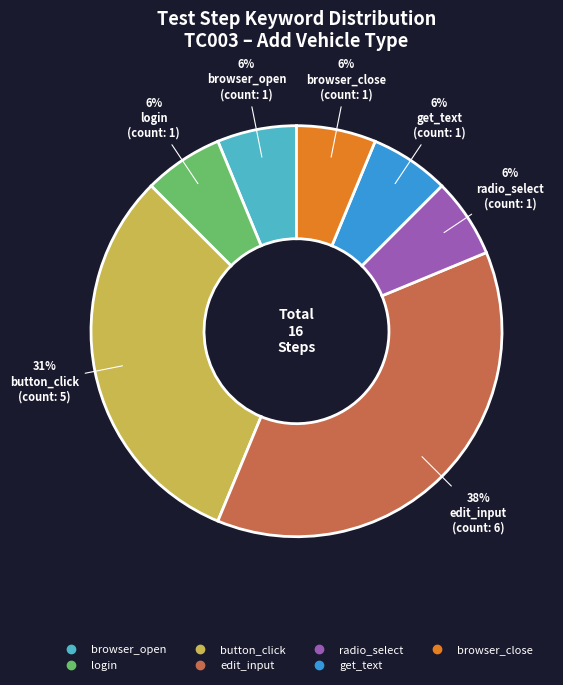

How many segments does this pie chart have?

7